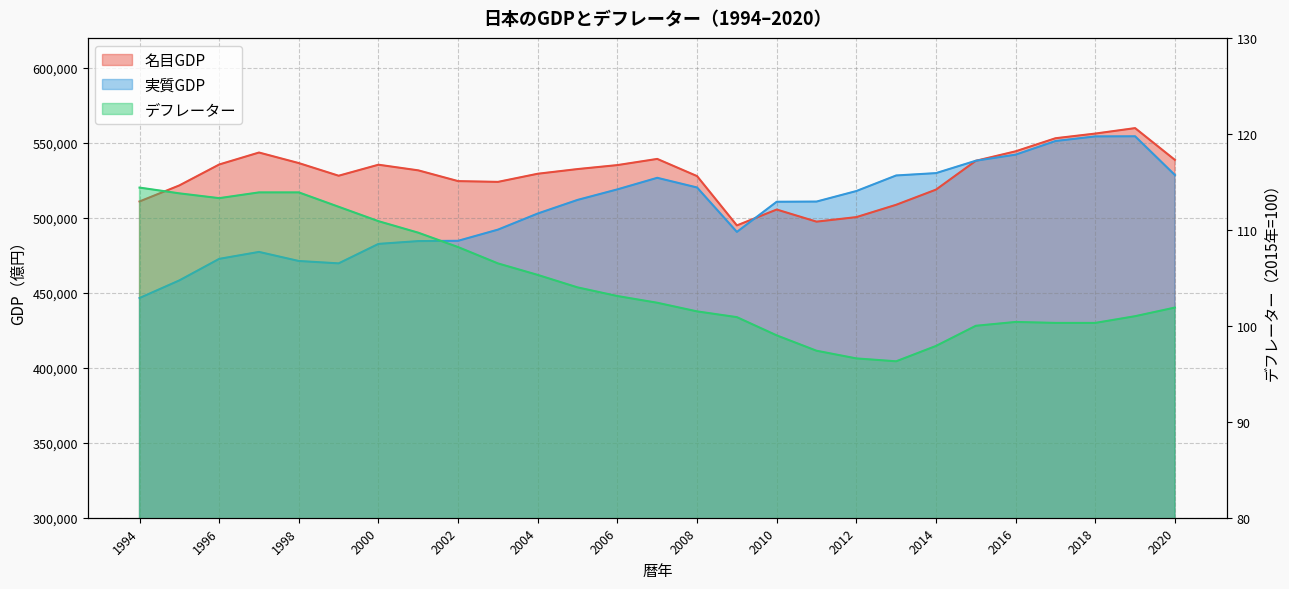

Which has a higher value, 2016 or 2009?

2016